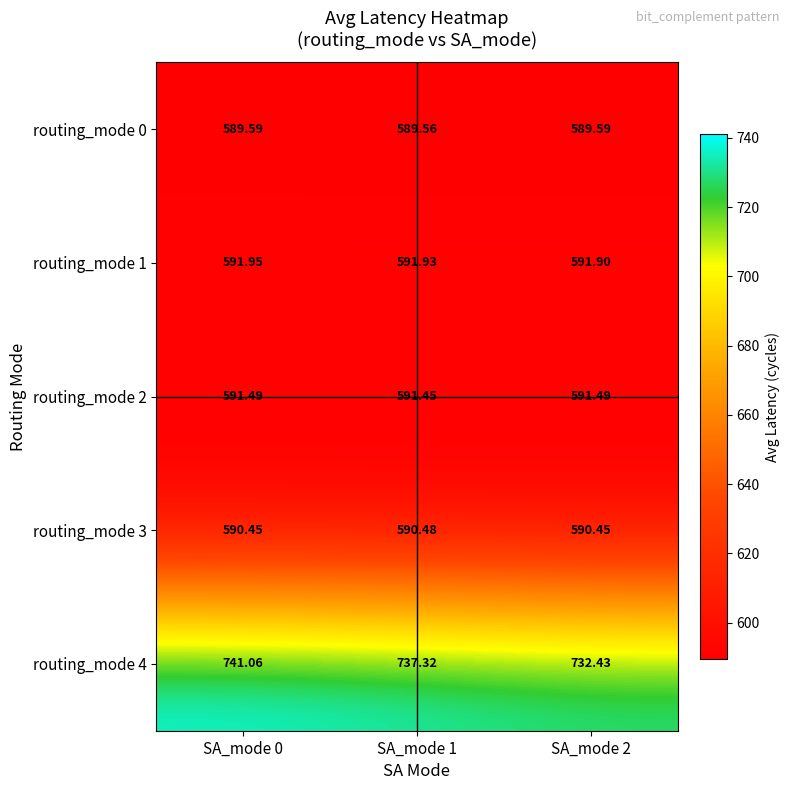

Between SA_mode 0 and SA_mode 2, which series saw the biggest shift?

routing_mode 4